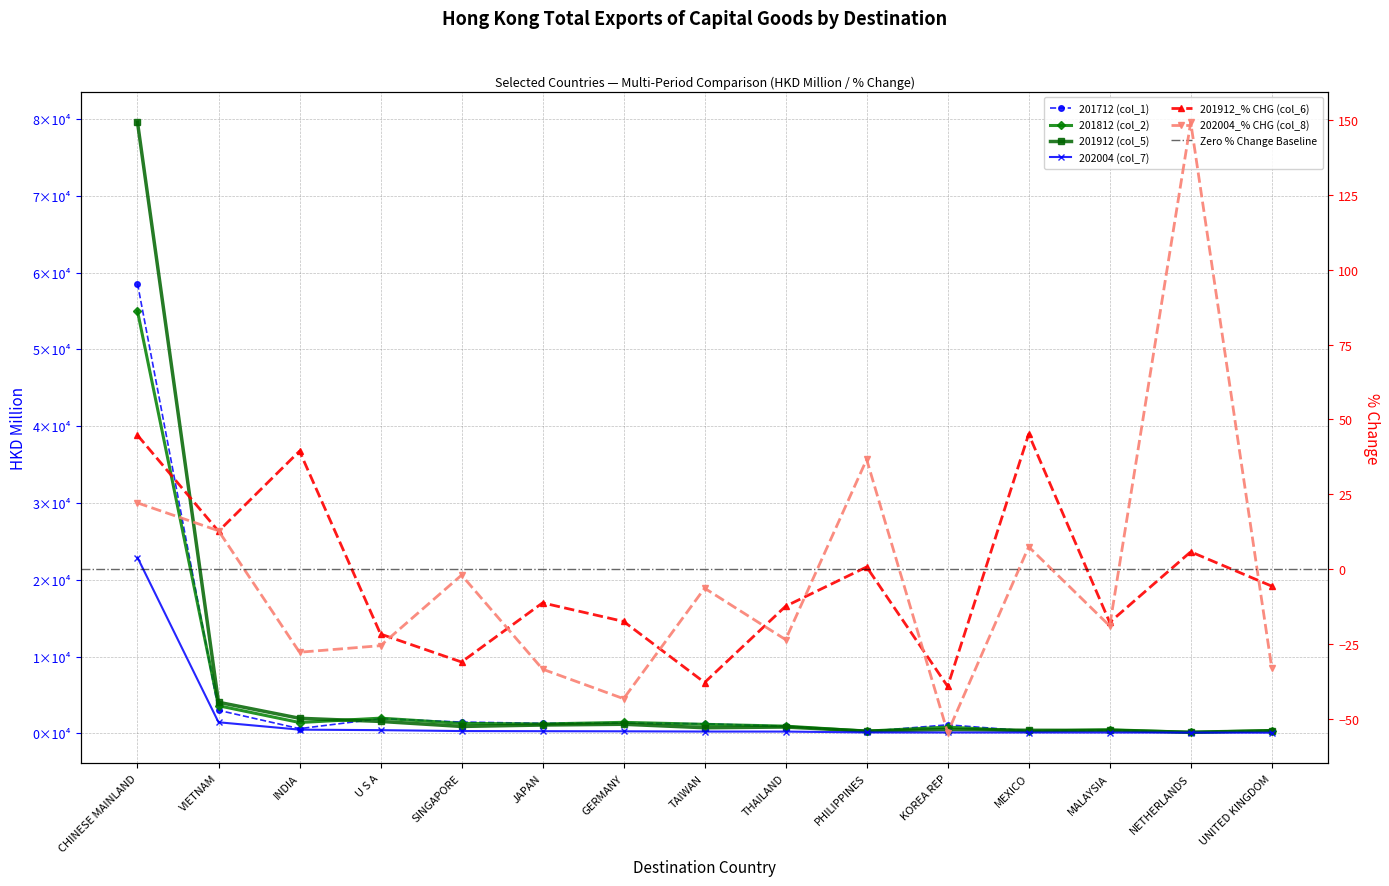

How many categories are shown in the chart?

15